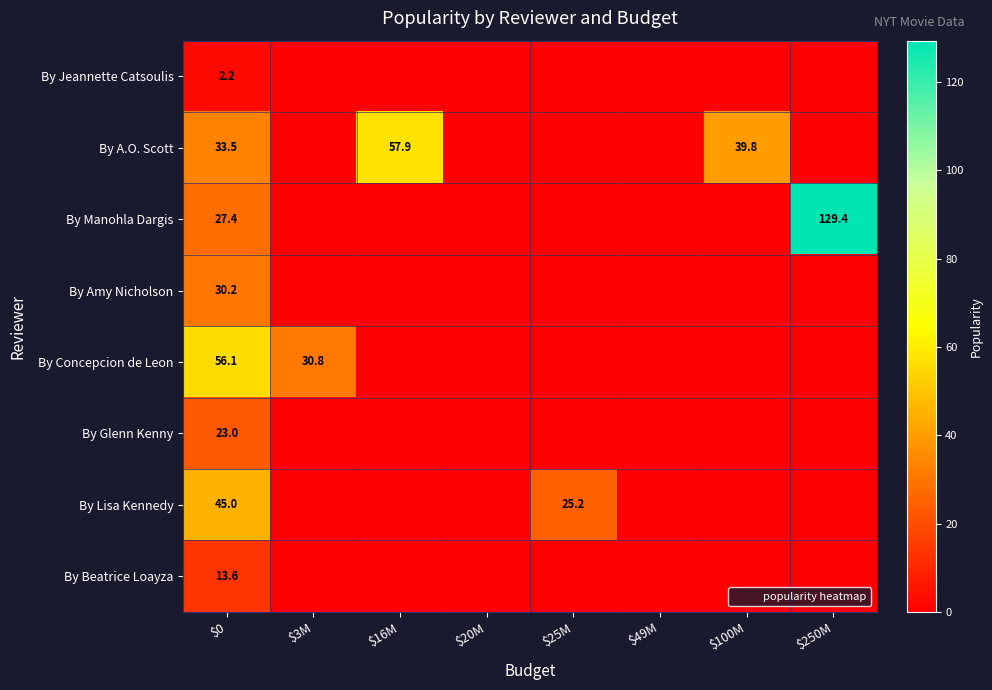

Between $16M and $250M, which is larger?

$16M